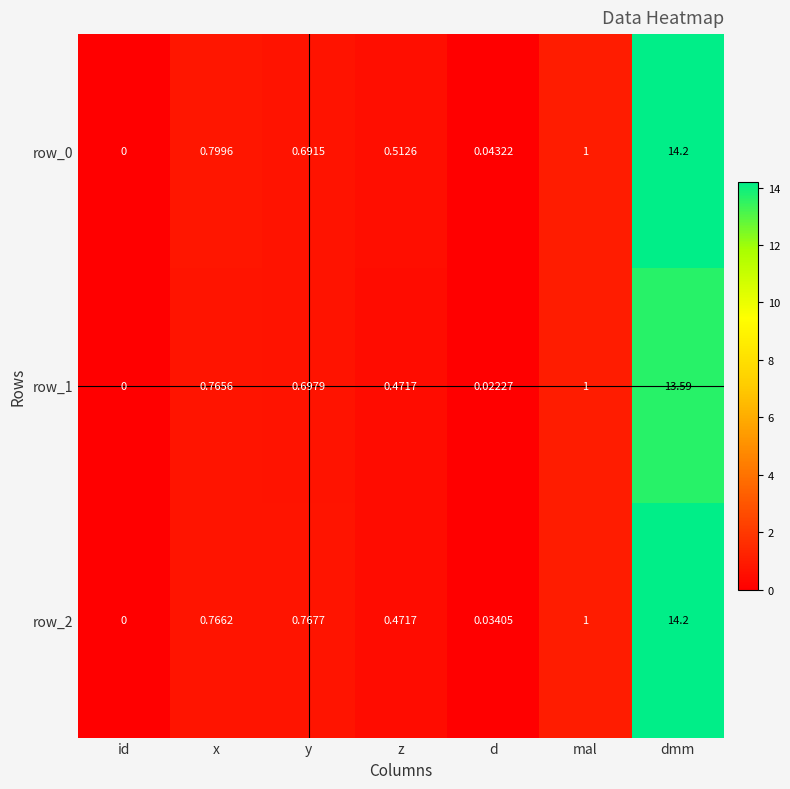

Which category has the highest value in the row_1 series?

dmm